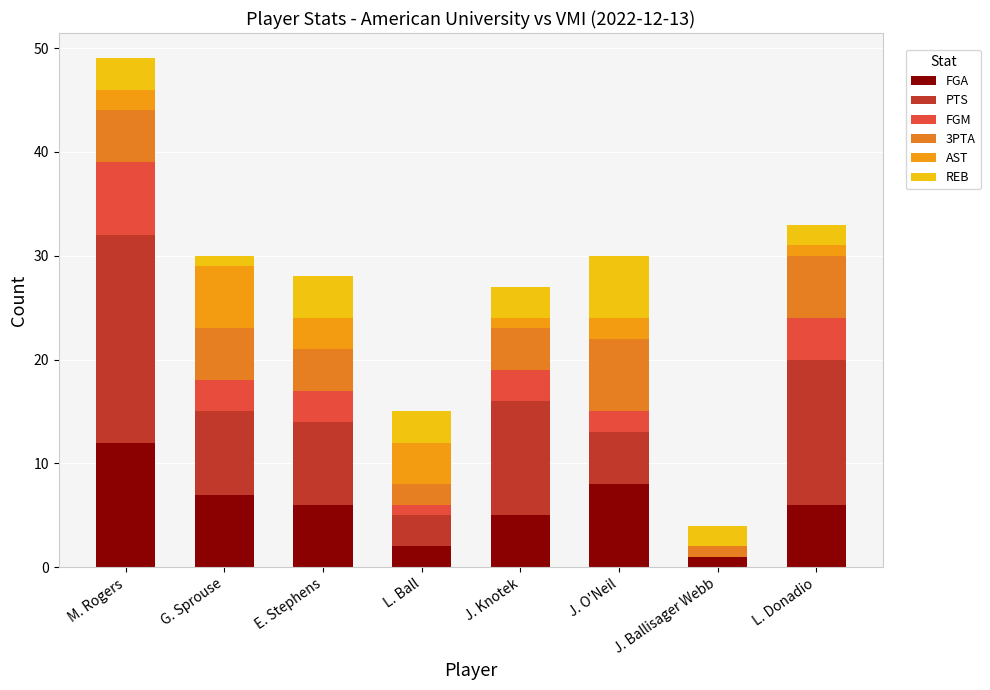

What is the difference between the second highest and second lowest values in the AST series?

3